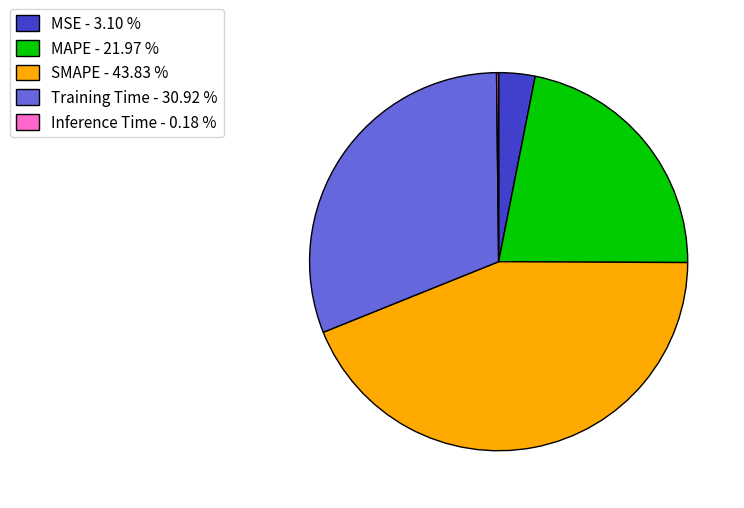

Does any single category account for the majority?

No